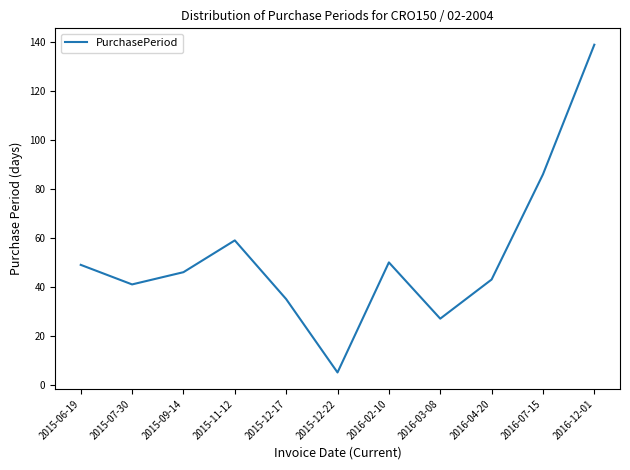

What is the change in value from 2016-07-15 to 2016-12-01?

+53